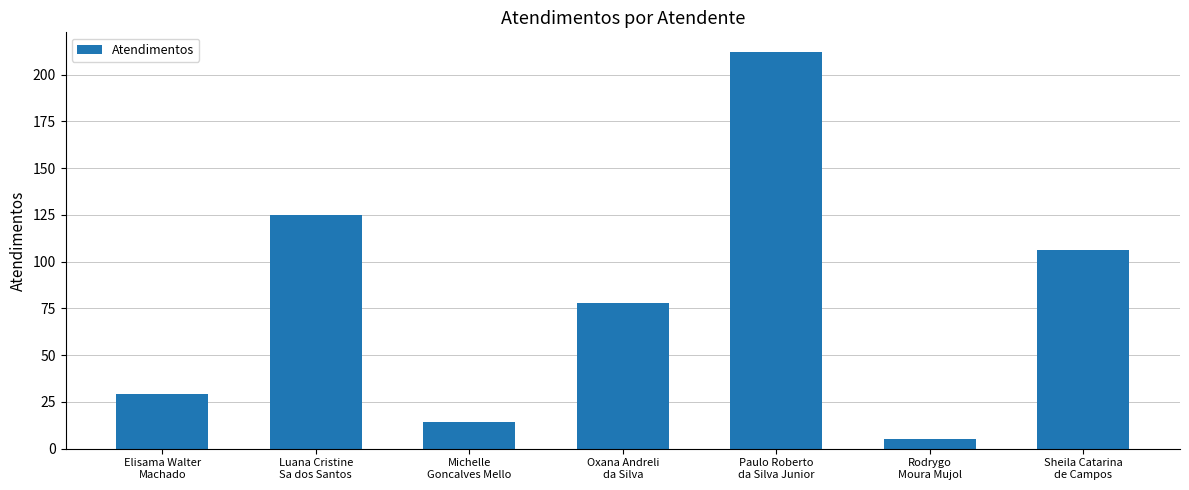

What is the average value?

81